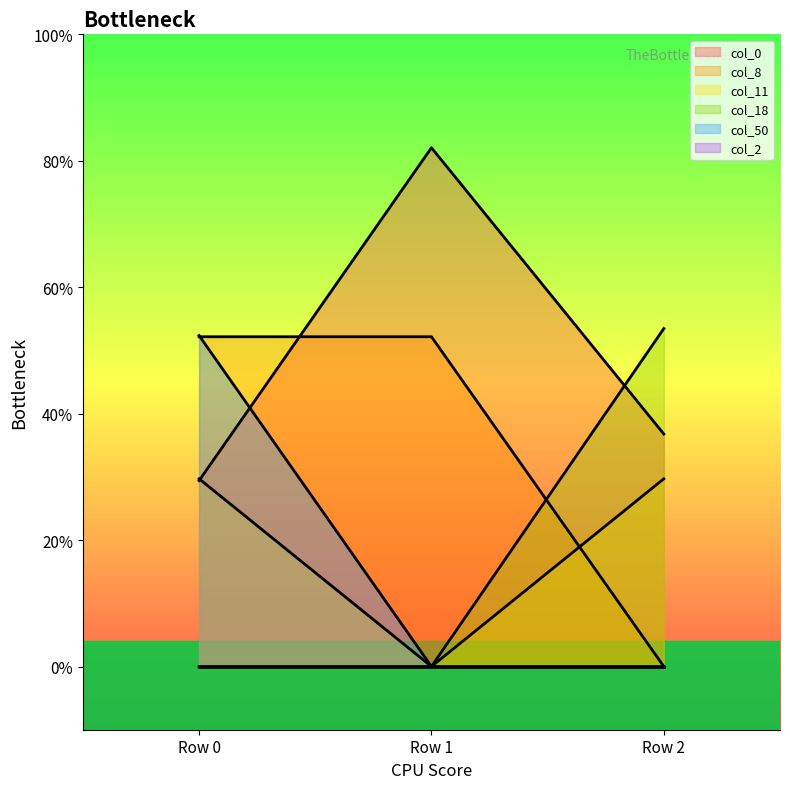

Reading right to left, what are all the values shown in this chart?

col_0: Row 2=1.8	Row 1=4.1	Row 0=1.5
col_8: Row 2=0.0	Row 1=2.6	Row 0=2.6
col_11: Row 2=1.5	Row 1=0.0	Row 0=1.5
col_18: Row 2=2.7	Row 1=0.0	Row 0=0.0
col_50: Row 2=0.0	Row 1=0.0	Row 0=2.6